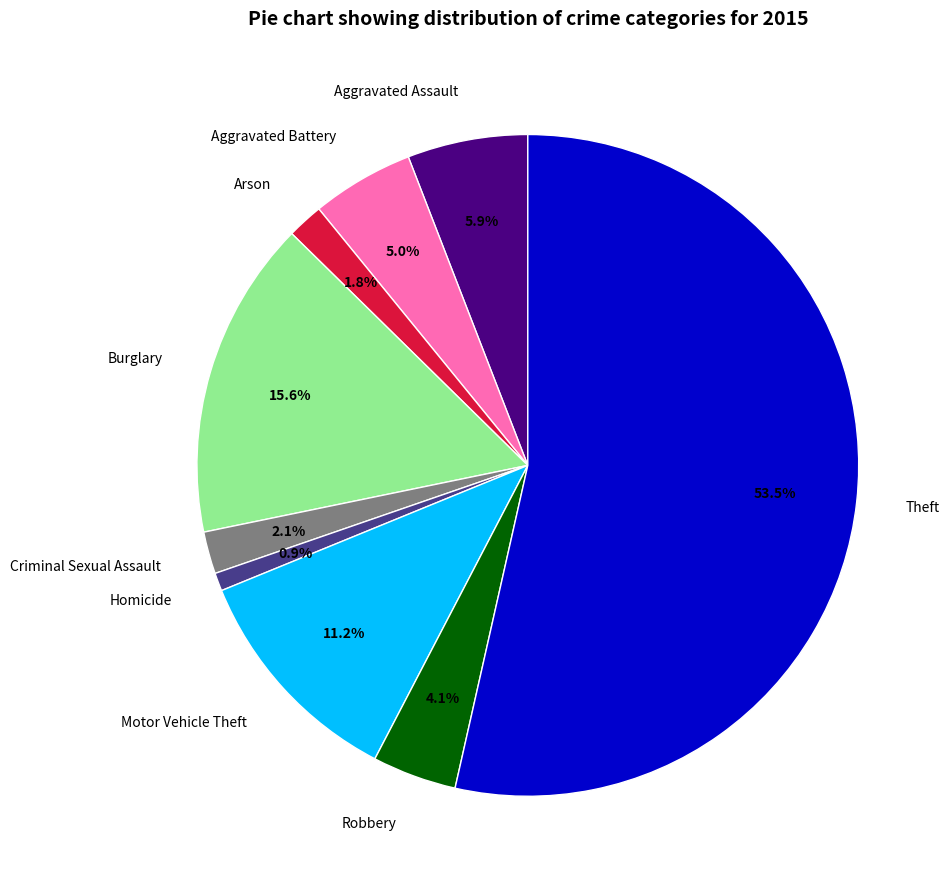

The Theft slice represents 65% of the pie. True or false?

False